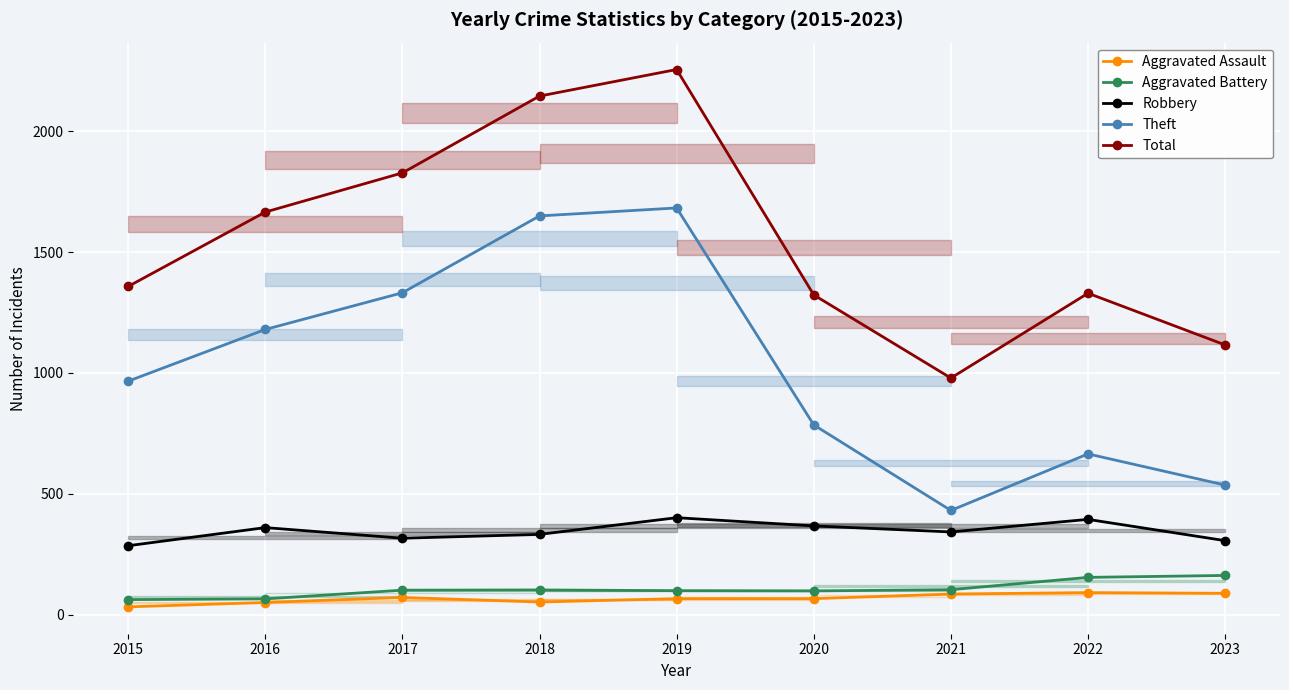

Is this an area chart (filled region under the line)?

No